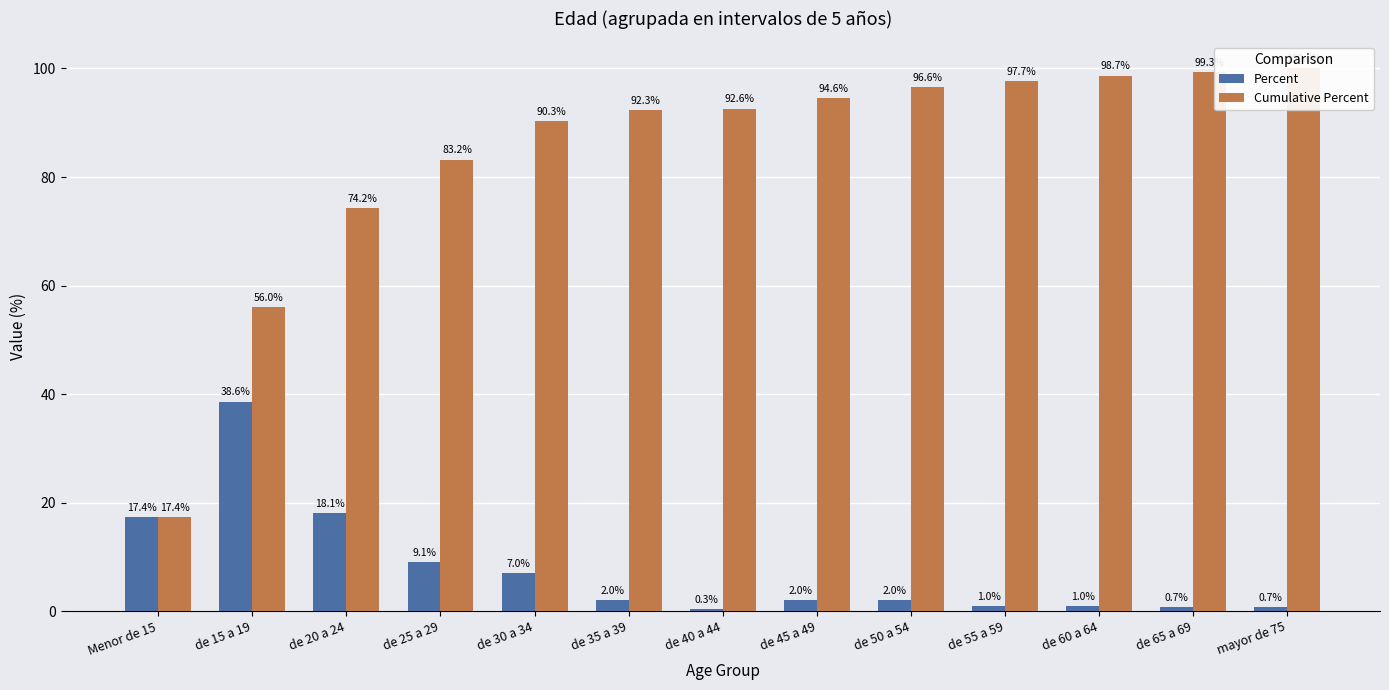

Rank the series by their maximum value, from highest to lowest.

Cumulative Percent, Percent